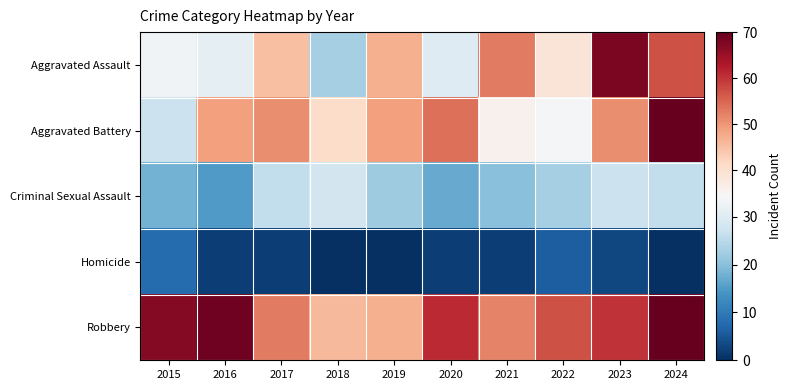

Reading left to right, what are all the values shown in this chart?

Aggravated Assault: 2015=33	2016=31	2017=45	2018=23	2019=47	2020=30	2021=53	2022=39	2023=68	2024=57
Aggravated Battery: 2015=27	2016=49	2017=51	2018=41	2019=49	2020=54	2021=36	2022=34	2023=51	2024=70
Criminal Sexual Assault: 2015=18	2016=15	2017=26	2018=28	2019=22	2020=17	2021=20	2022=23	2023=27	2024=26
Homicide: 2015=8	2016=2	2017=2	2018=0	2019=0	2020=2	2021=2	2022=6	2023=3	2024=0
Robbery: 2015=67	2016=69	2017=53	2018=46	2019=47	2020=61	2021=52	2022=57	2023=60	2024=70